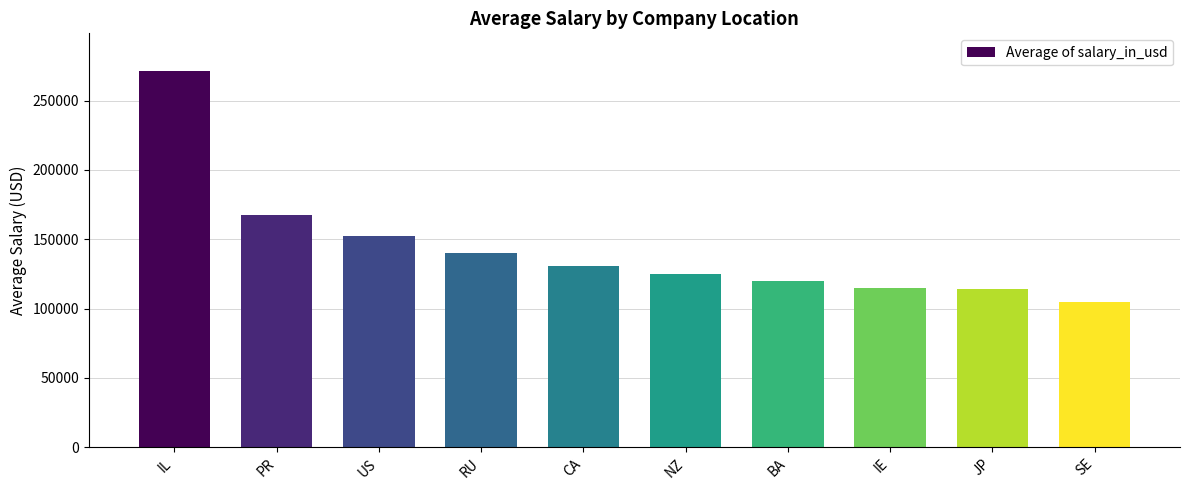

Count the number of values greater than 130572.

5